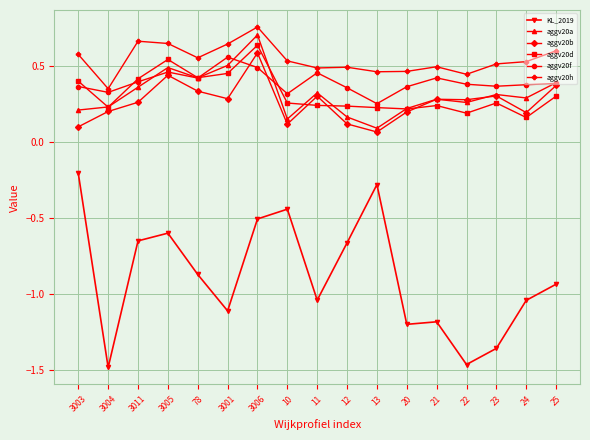

True or false: aggv20a and KL_2019 cross at least once.

False